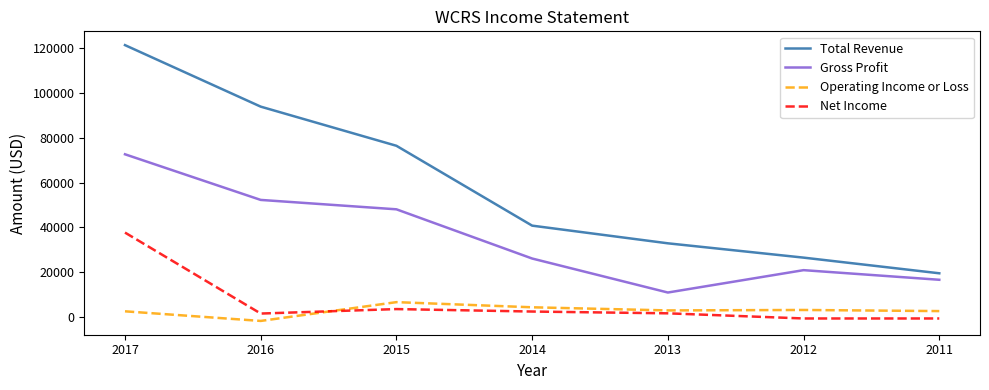

What is the spread (max minus min) of values at 2014?

38400